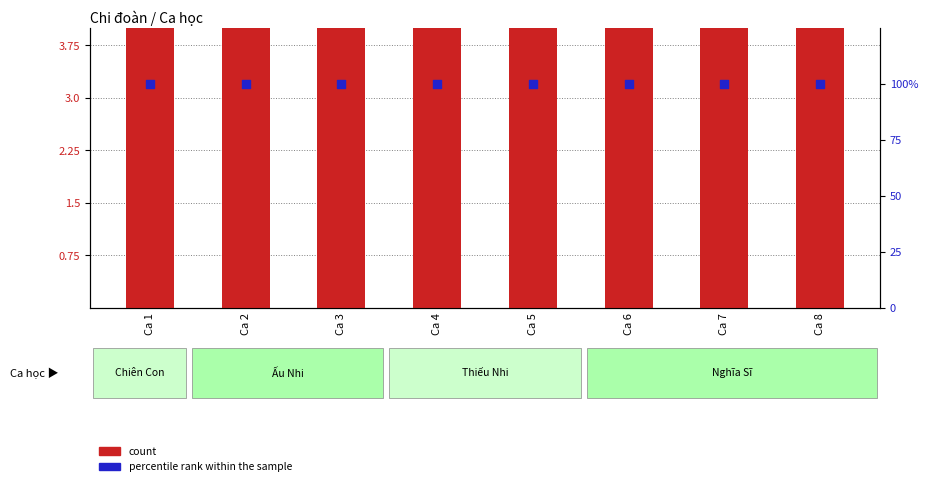

Which series reaches the minimum Y coordinate?

count